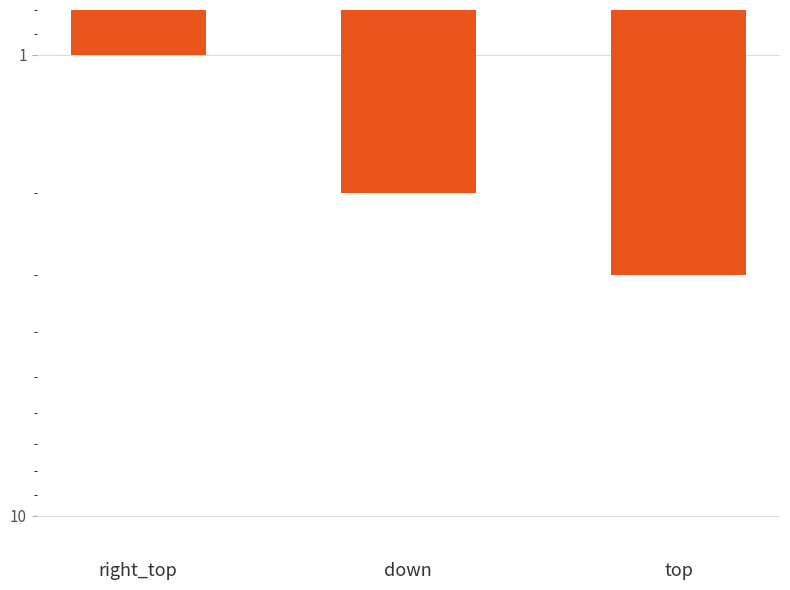

What is the label of the 3rd bar from the right?

right_top